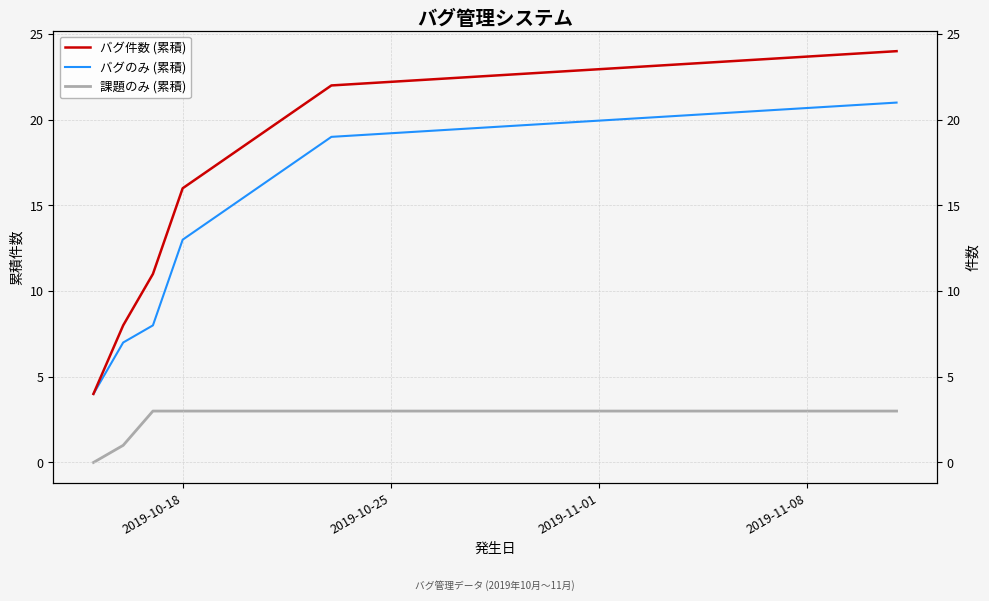

Is the value of バグ件数 (累積) at 2019-10-18 greater than the value of 課題のみ (累積) at 2019-11-08?

Yes